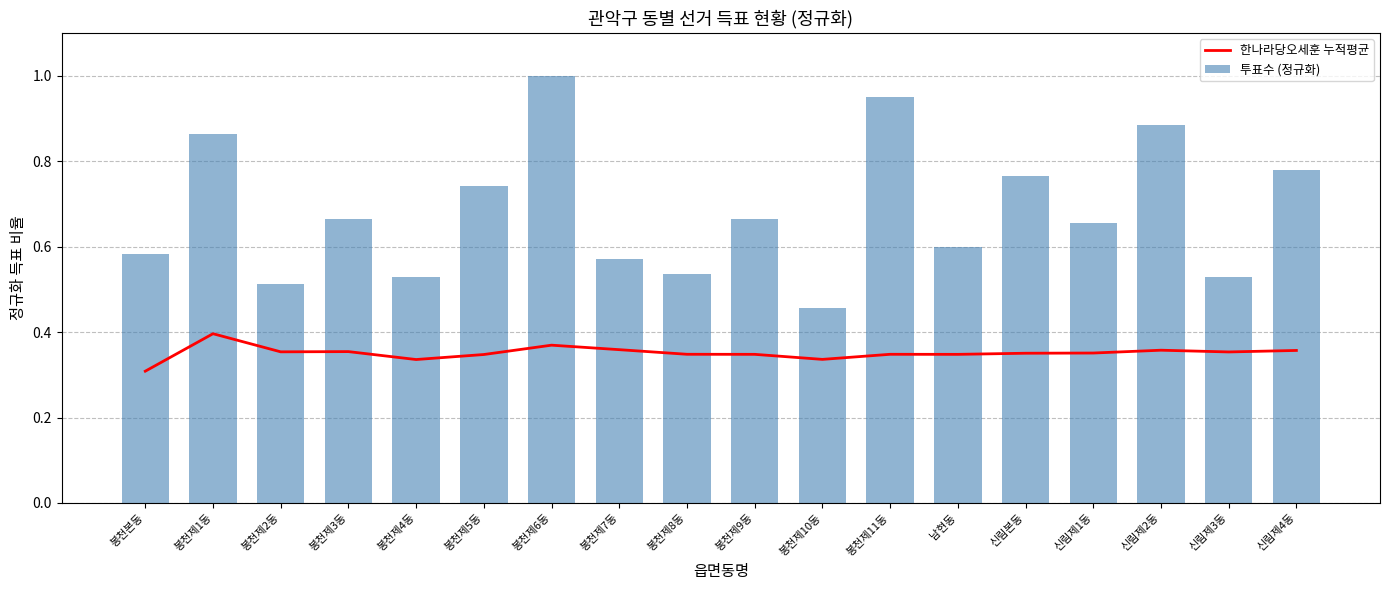

Rank the series at 봉천제8동 from highest to lowest value.

투표수 (정규화), 한나라당오세훈 누적평균